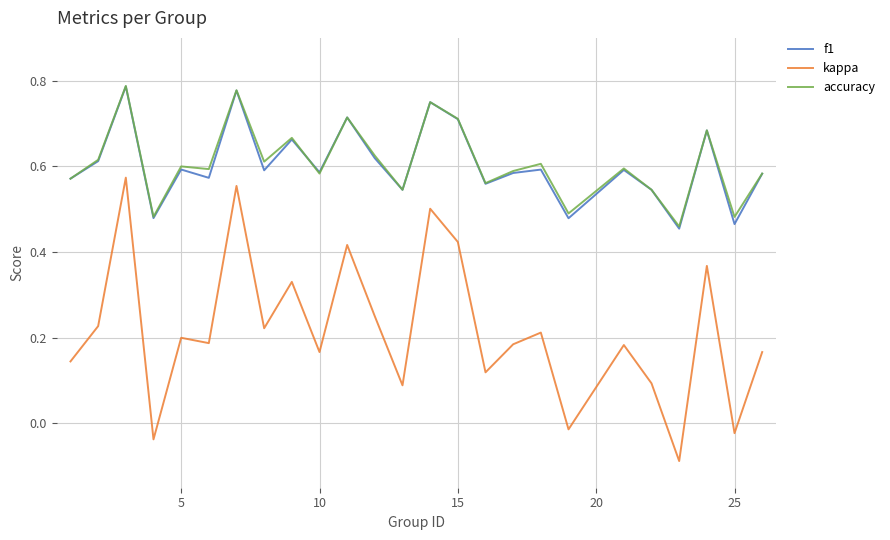

Which series has the widest spread of values?

kappa